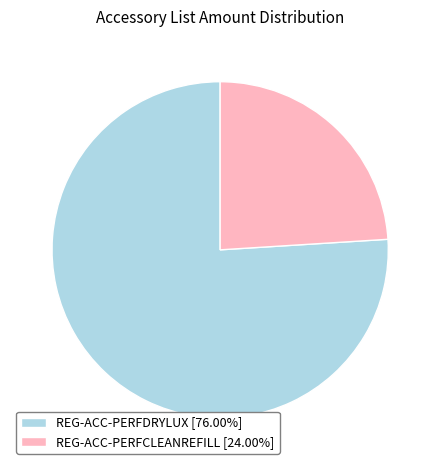

Combined, do REG-ACC-PERFDRYLUX [76.00%] and REG-ACC-PERFCLEANREFILL [24.00%] account for over 50%?

Yes